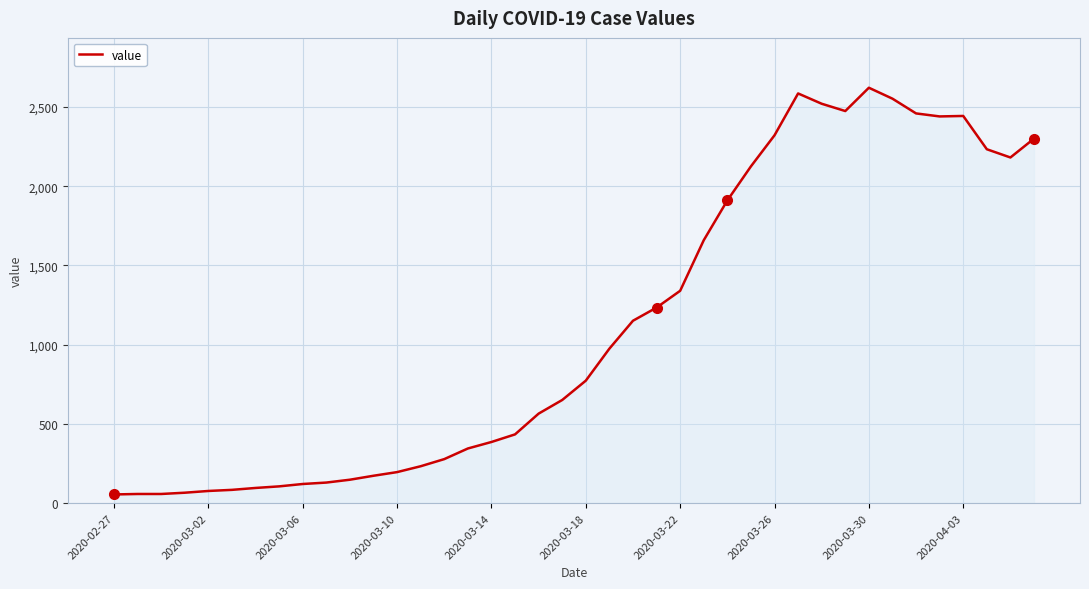

What is the maximum value shown in the chart?

2621